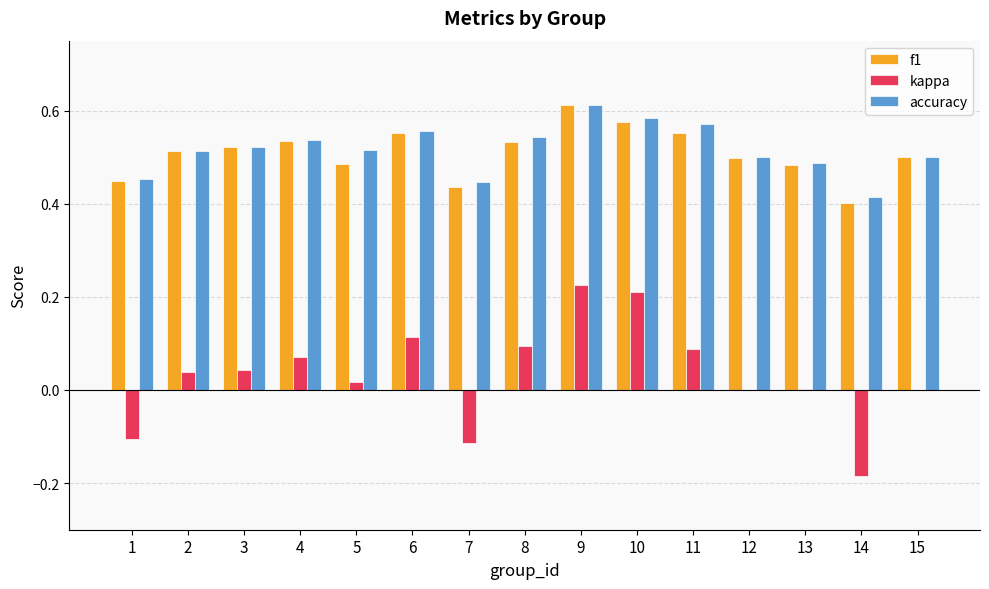

At which label does f1 reach its peak?

9